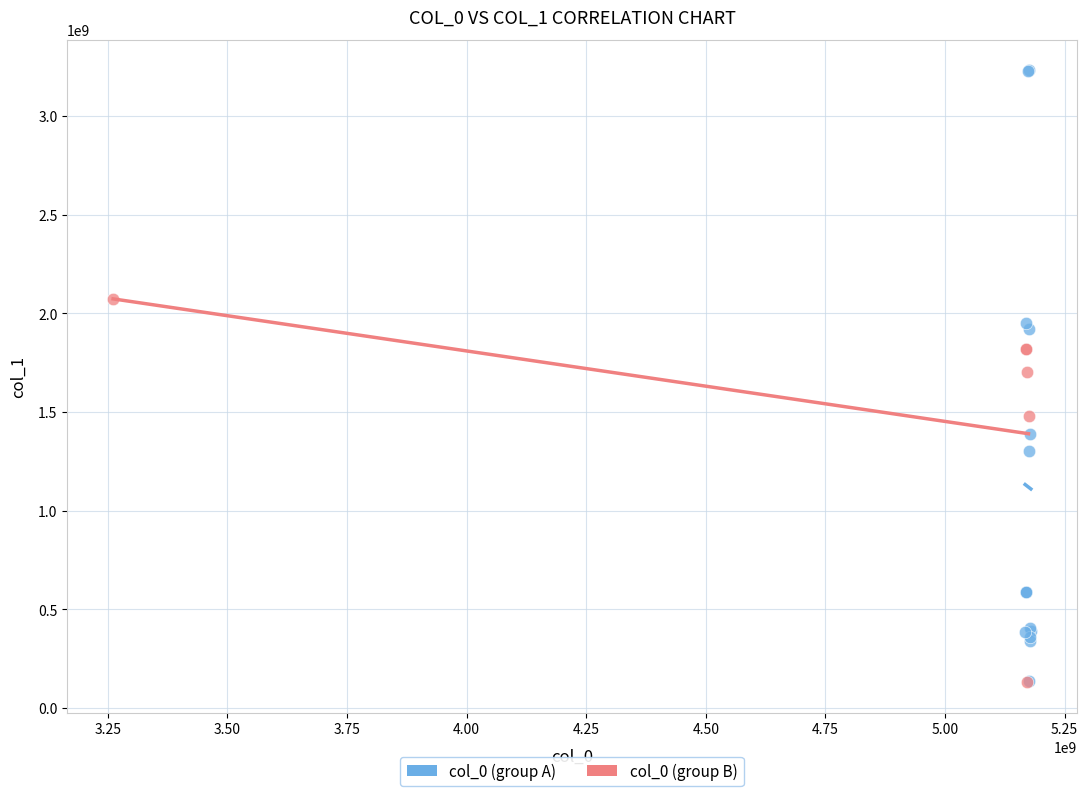

Which series reaches the maximum Y coordinate?

col_0 (group A)